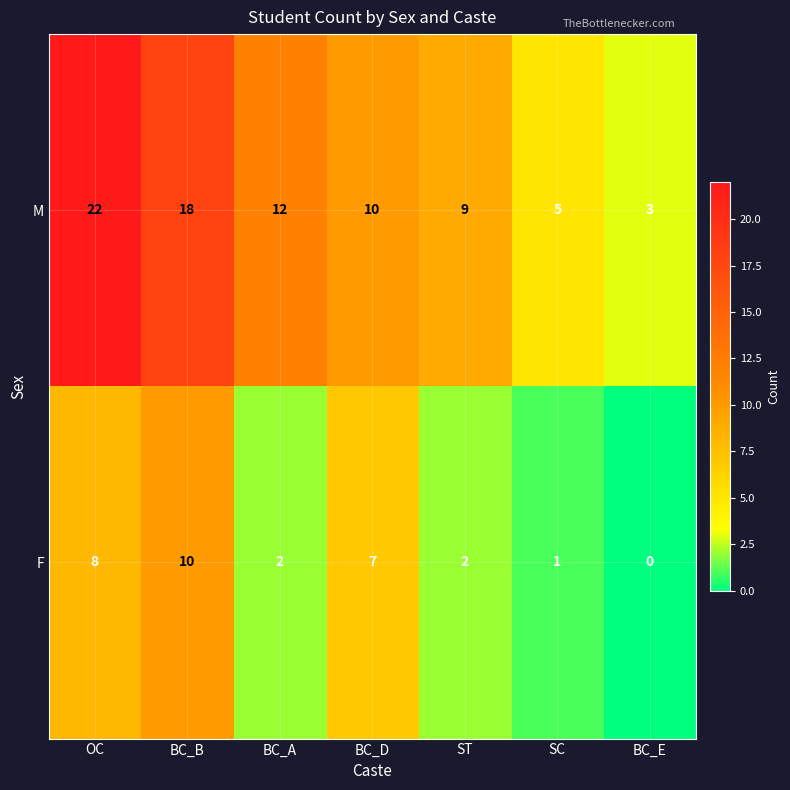

Which series has the largest total across all categories?

M